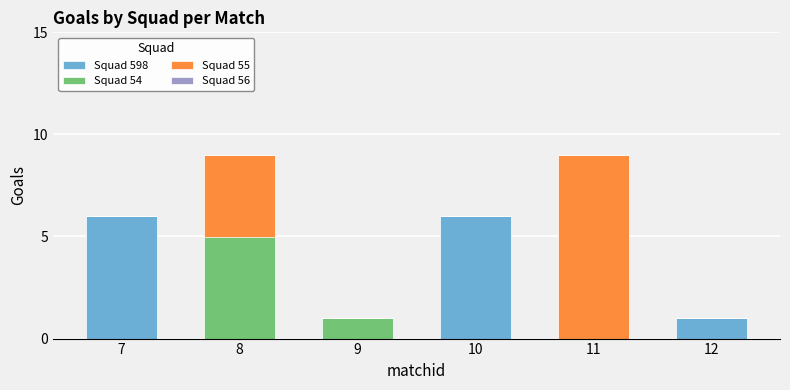

What is the total value across all series at 11?

9